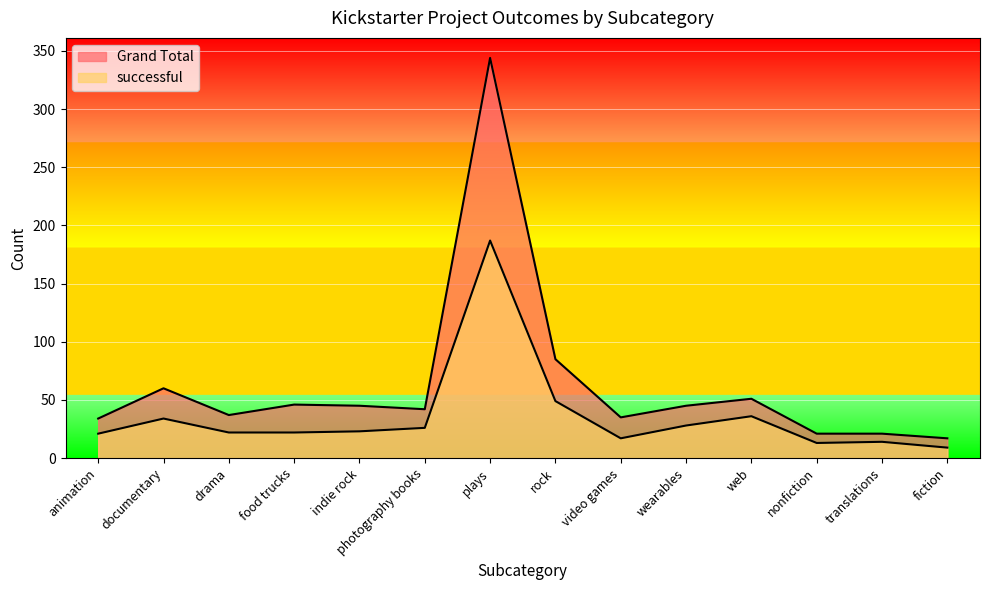

Which series has the widest spread of values?

Grand Total